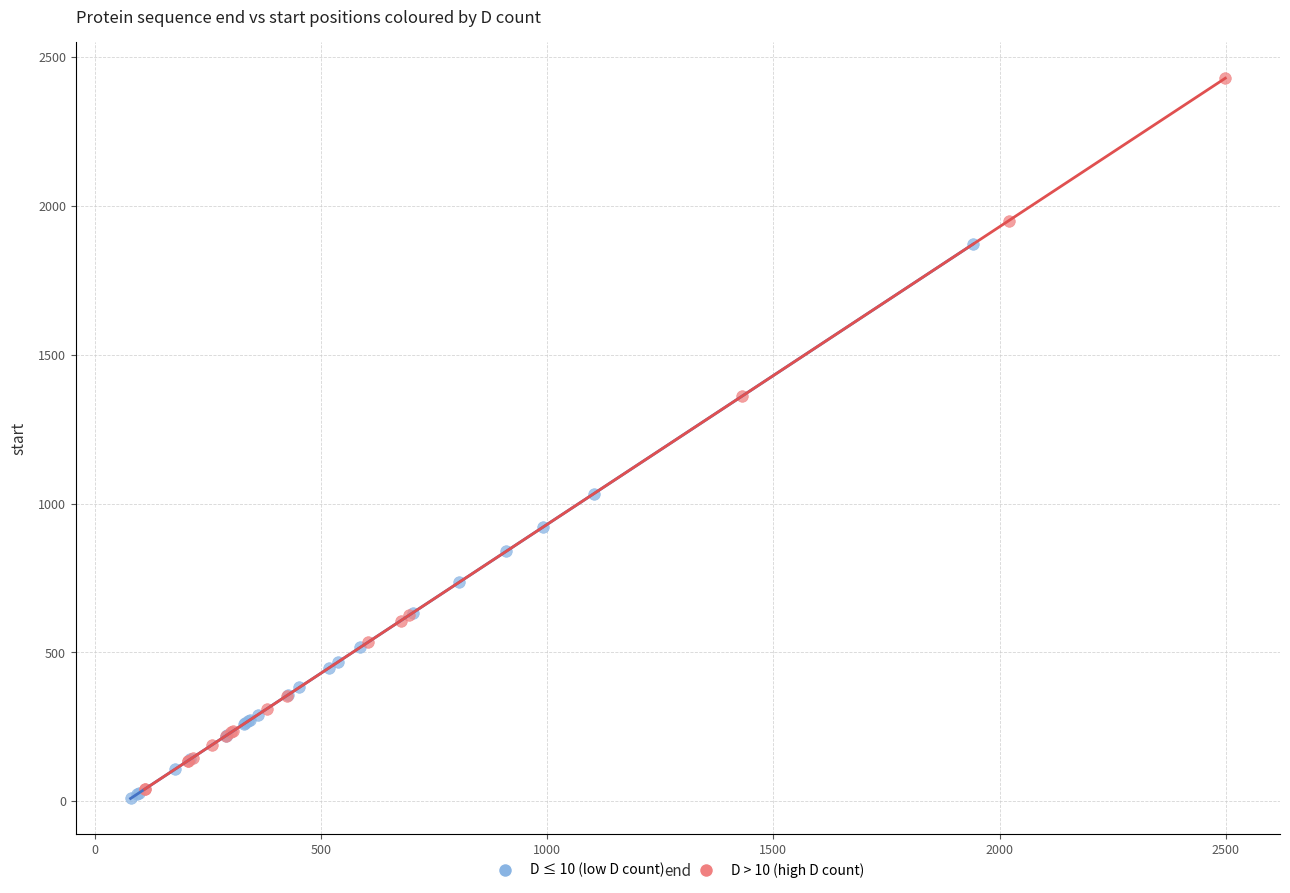

Which series has the widest spread of Y values?

D > 10 (high D count)